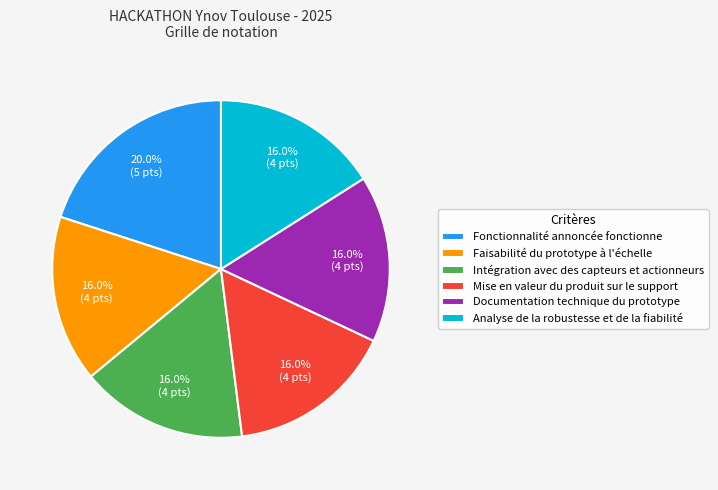

Is there a majority slice in this chart?

No